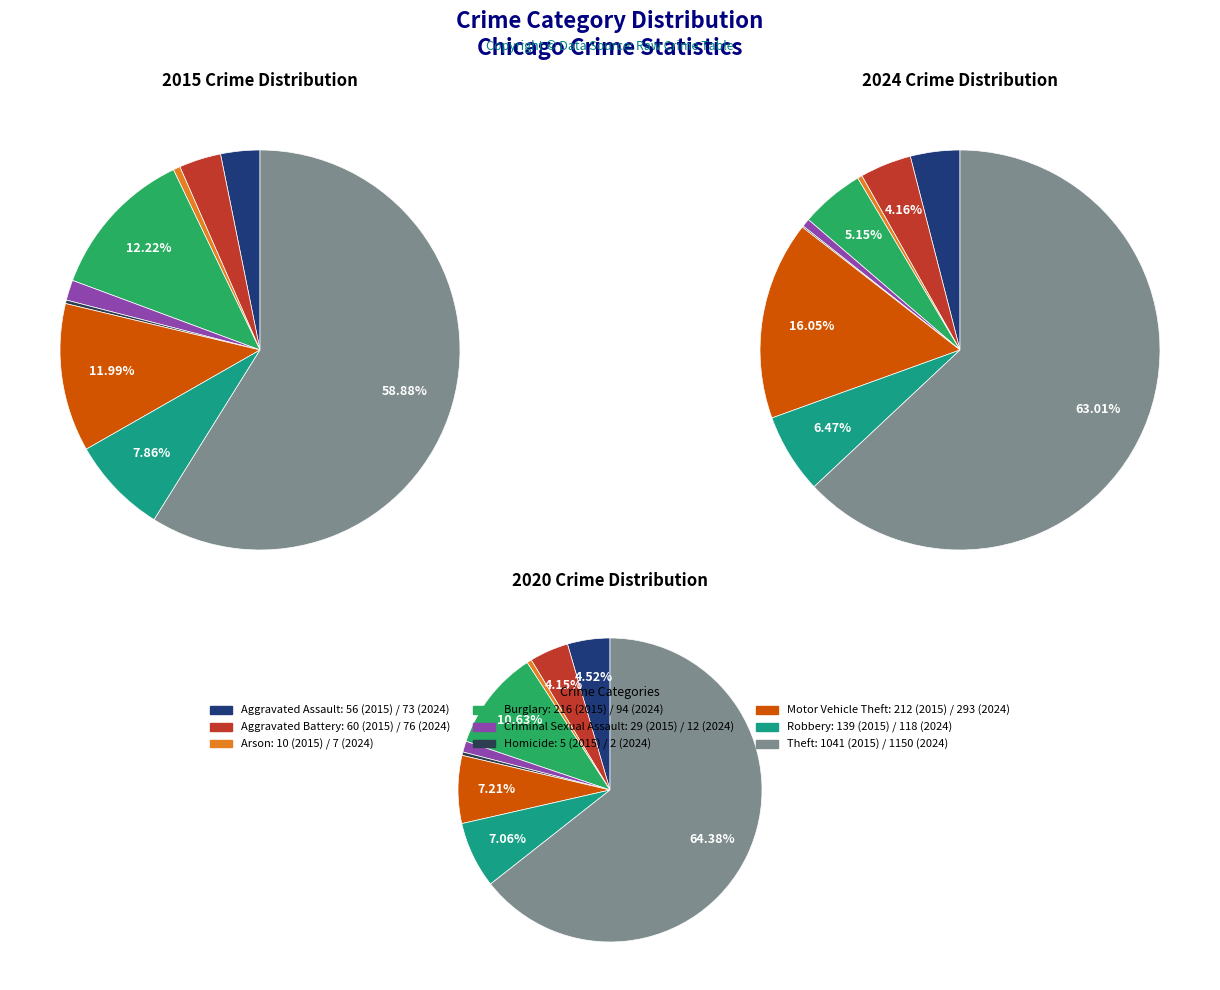

What is the difference between the highest and lowest values at Aggravated Battery?

16